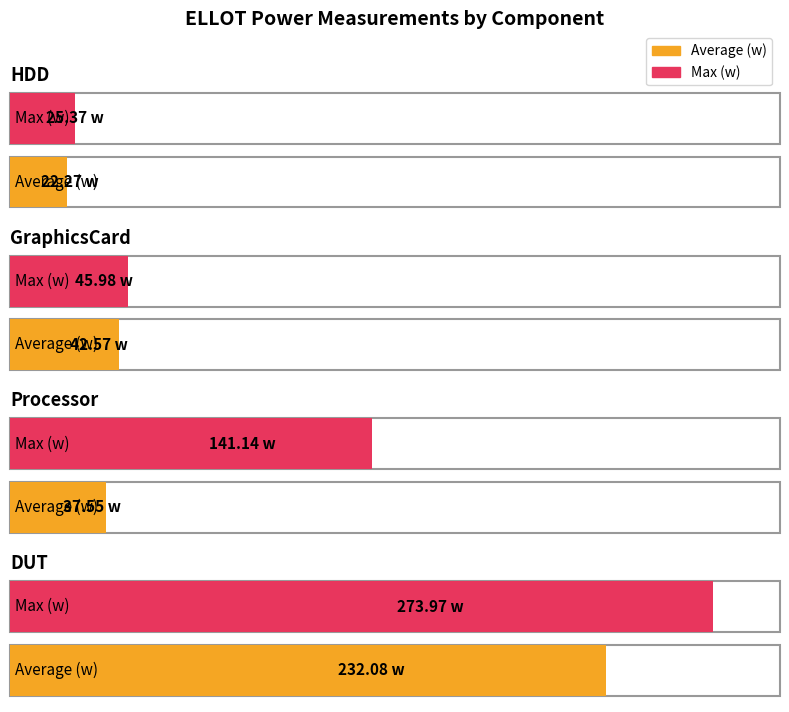

At which label does Max (w) reach its peak?

DUT